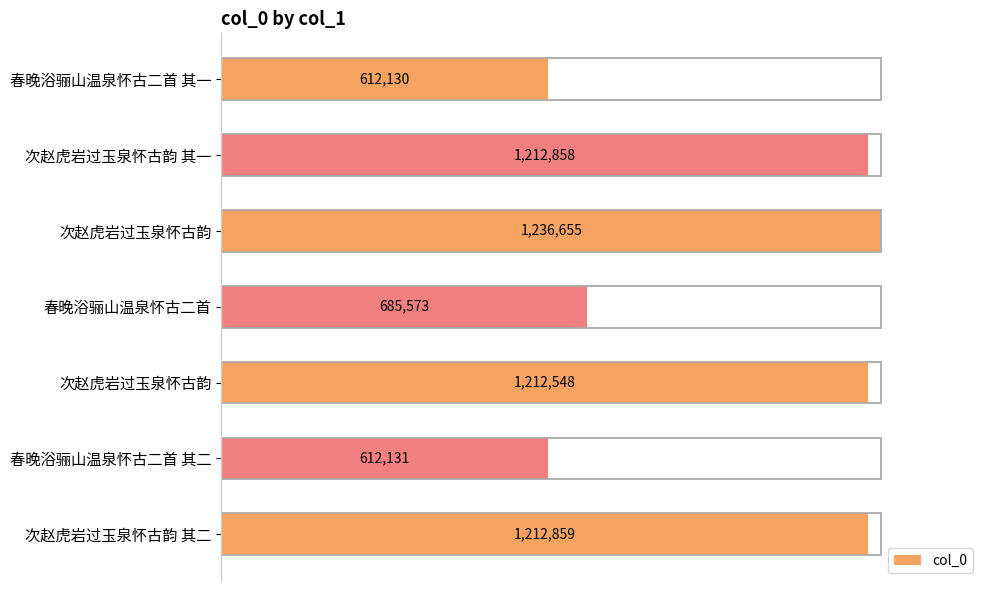

What is the greatest value displayed?

1236655